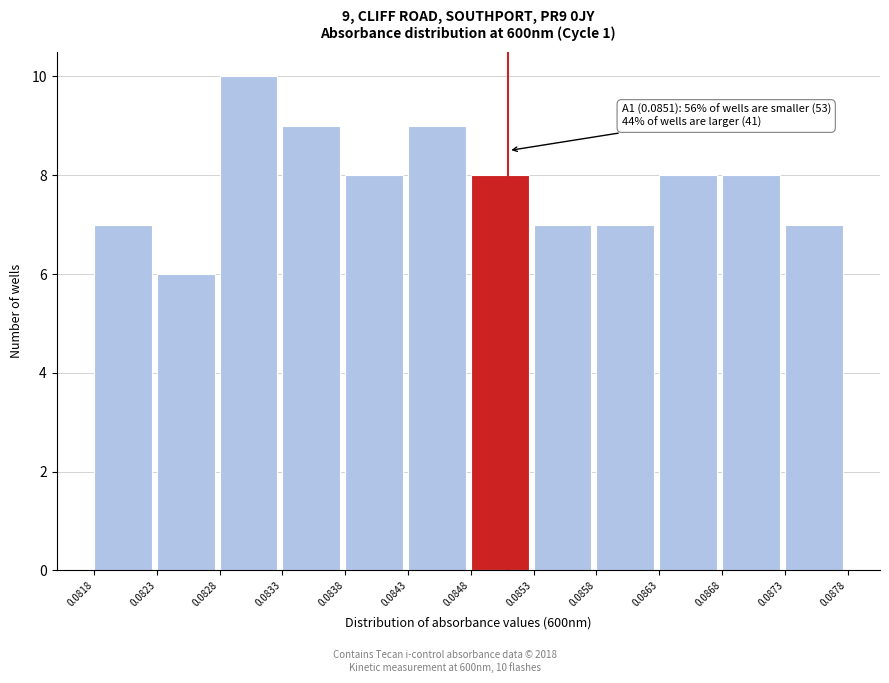

Which range on the x-axis has the tallest bar?

0.0828 to 0.0833